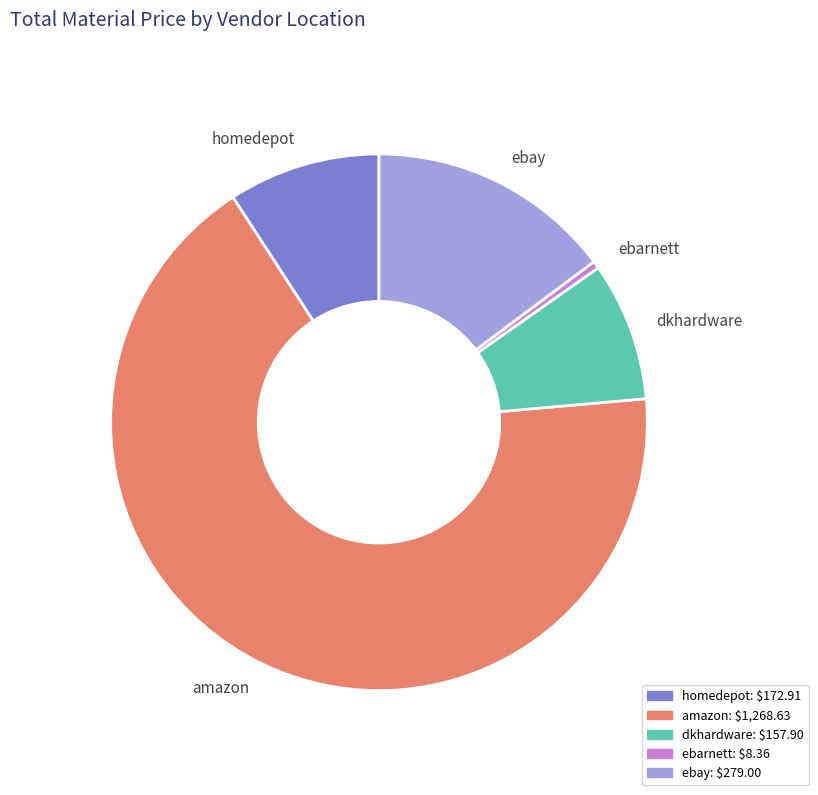

Does dkhardware represent more than half of the total?

No